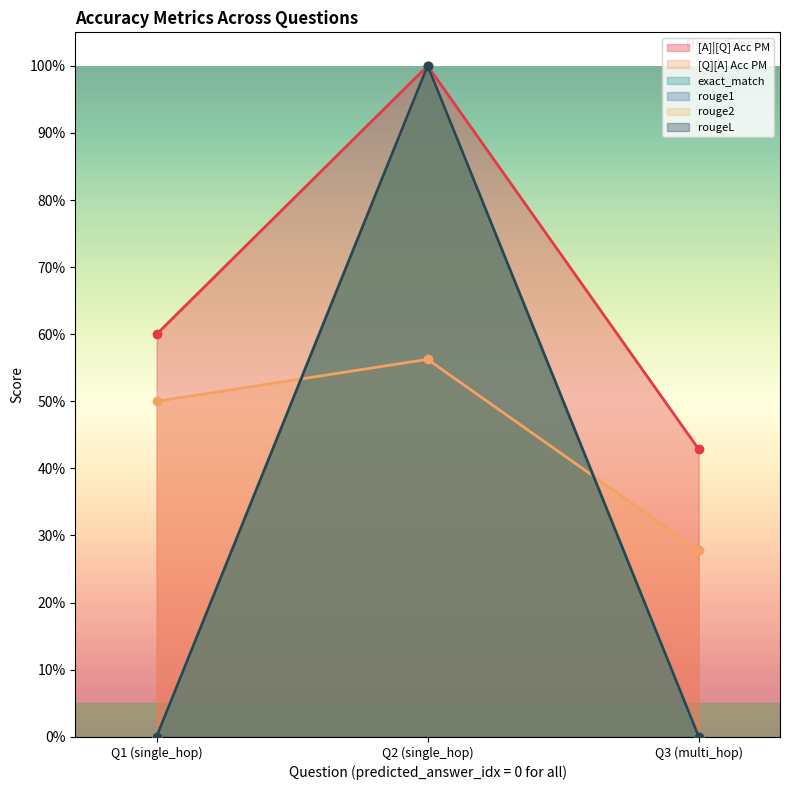

Reading left to right, list all the values displayed in this chart.

[A]|[Q] Acc PM: 0.6	1.0	0.4
[Q][A] Acc PM: 0.5	0.6	0.3
exact_match: 0.0	1.0	0.0
rouge1: 0.0	1.0	0.0
rouge2: 0.0	1.0	0.0
rougeL: 0.0	1.0	0.0